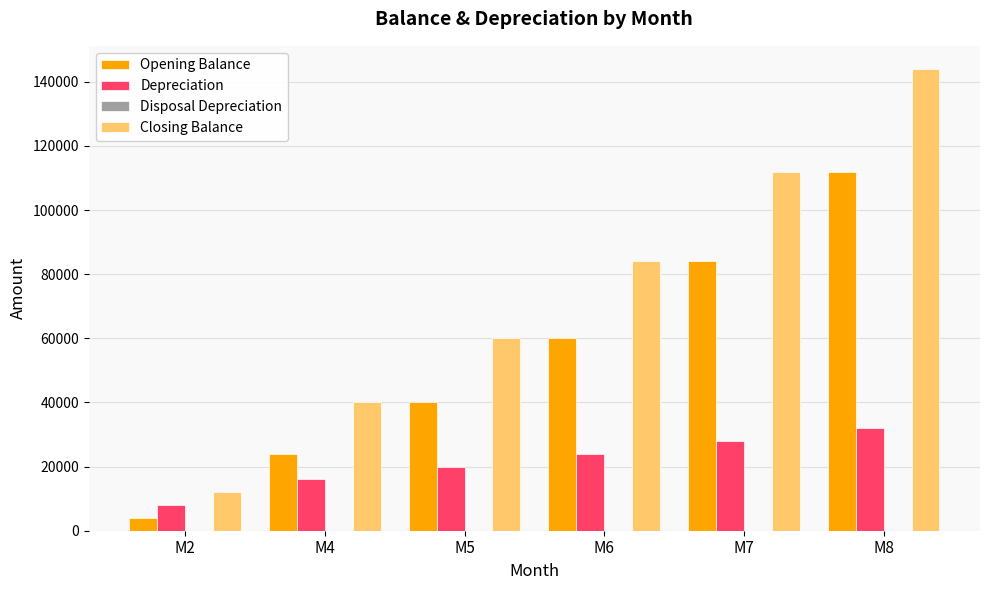

Reading right to left, list all the values displayed in this chart.

Opening Balance: M8=112000	M7=84000	M6=60000	M5=40000	M4=24000	M2=4000
Depreciation: M8=32000	M7=28000	M6=24000	M5=20000	M4=16000	M2=8000
Closing Balance: M8=144000	M7=112000	M6=84000	M5=60000	M4=40000	M2=12000